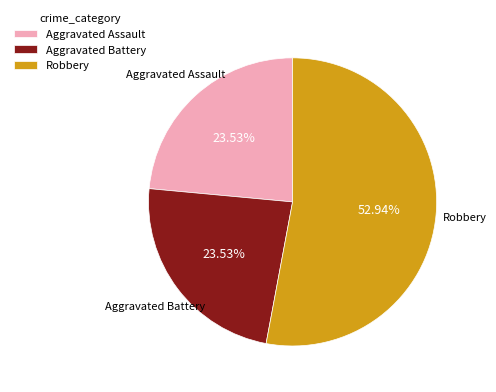

How many slices are in this pie chart?

3